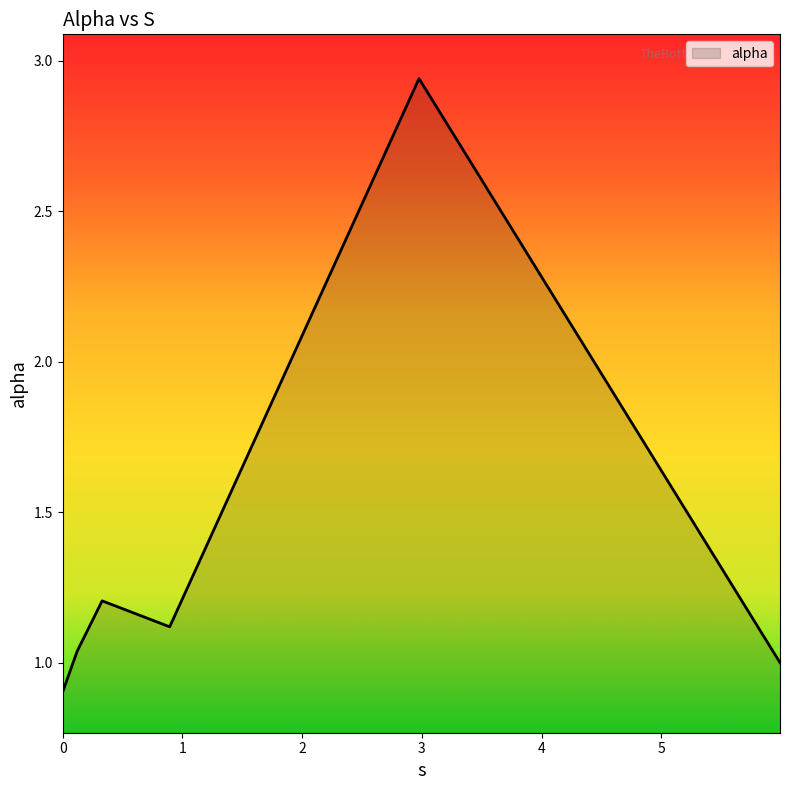

True or false: there are more than 0 points higher than both neighbors.

True